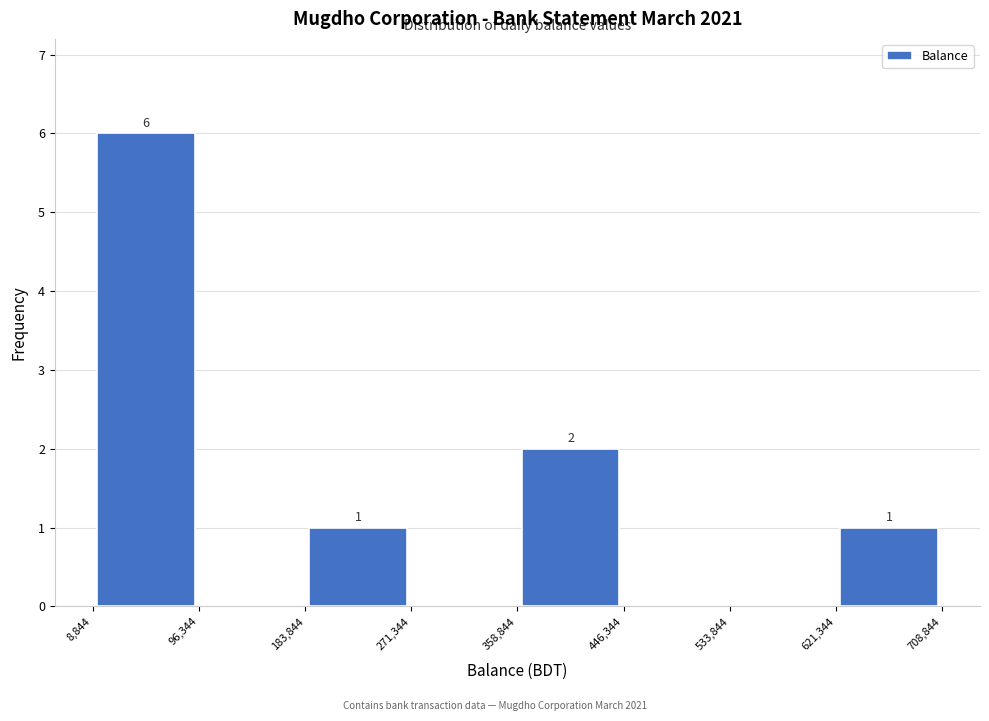

Which range on the x-axis has the tallest bar?

8,844 to 96,344